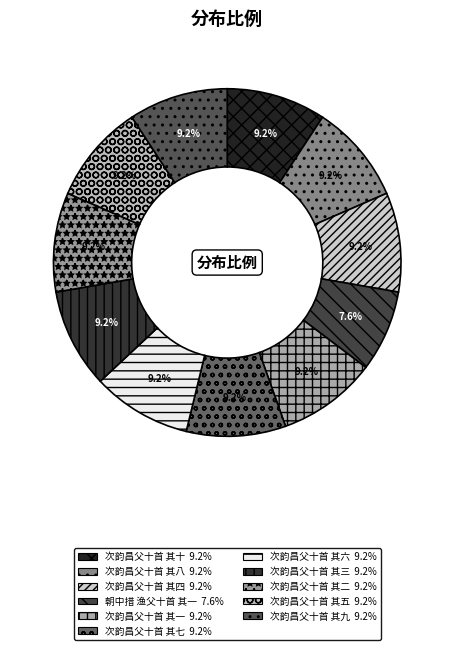

To the nearest percent, what is the difference between the 次韵昌父十首 其十 and 朝中措 渔父十首 其一 slice percentages?

2%